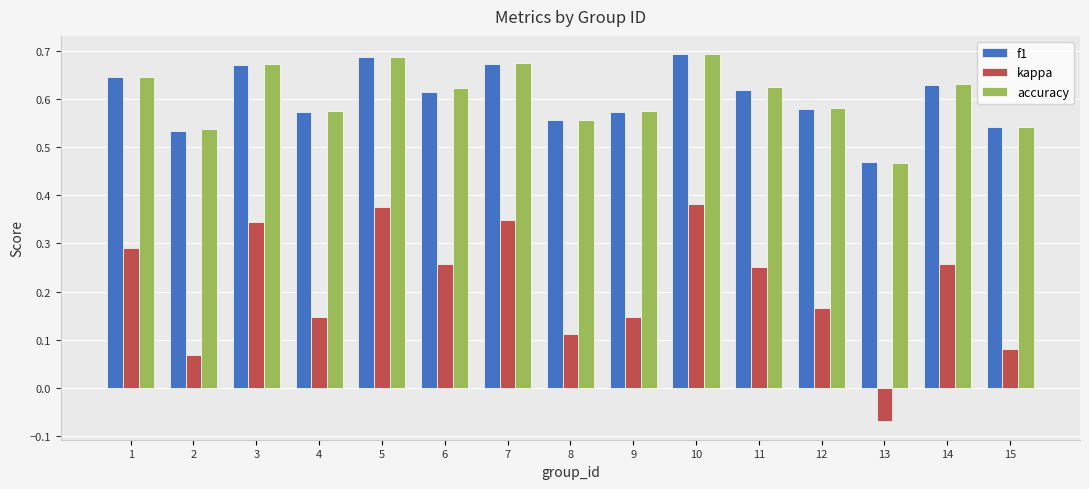

Is it true that f1 equals 0.7 at 3?

True